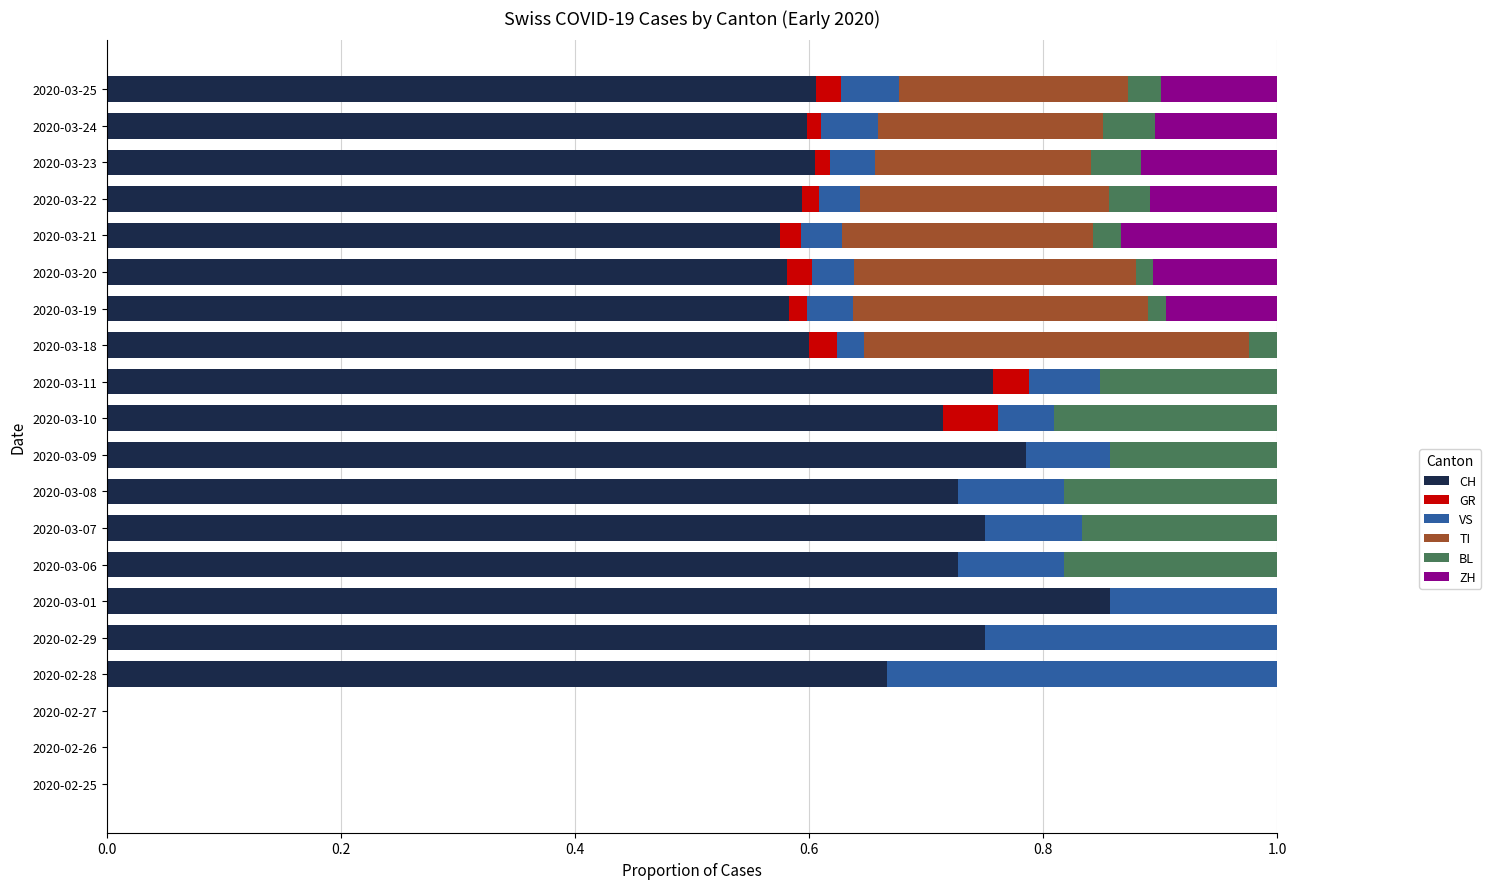

What is the total value across all series at 2020-03-09?

1.0